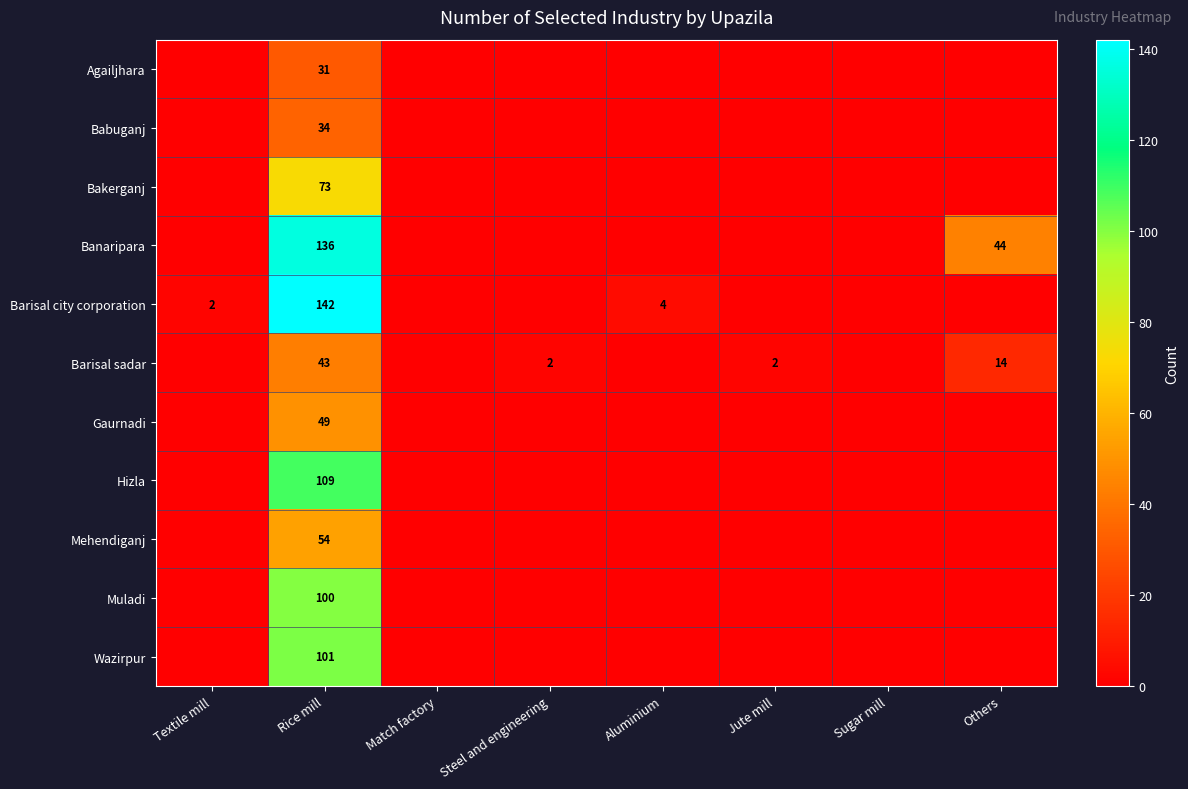

What is the total value across all series at Rice mill?

872